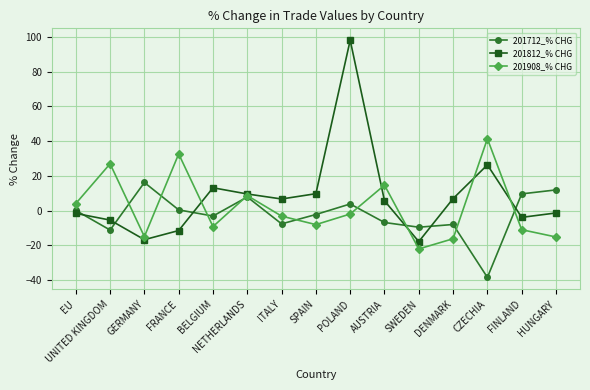

In 201812_% CHG, how many points are lower than both neighbors (excluding endpoints)?

4